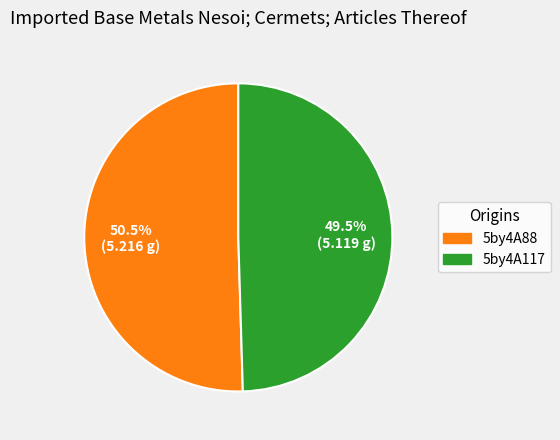

Which has a higher value, 5by4A117 or 5by4A88?

5by4A88